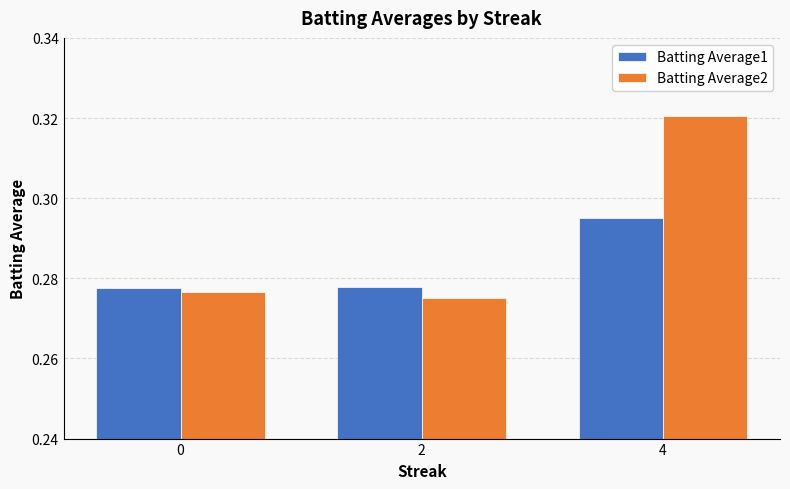

How many groups of bars are there?

3